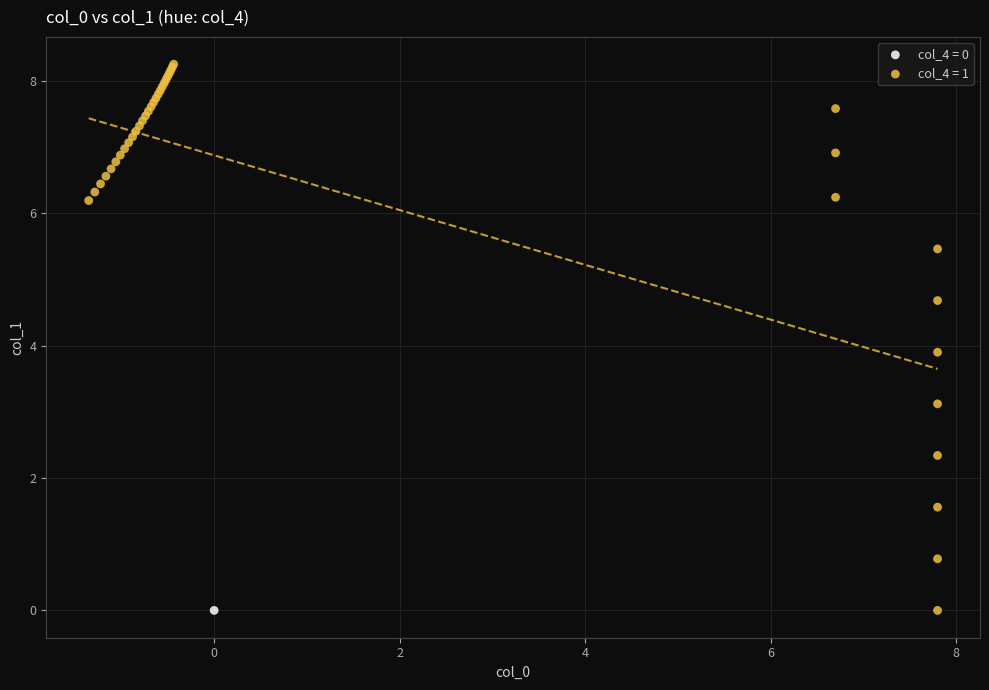

What are all the series names shown in the legend?

col_4 = 0, col_4 = 1